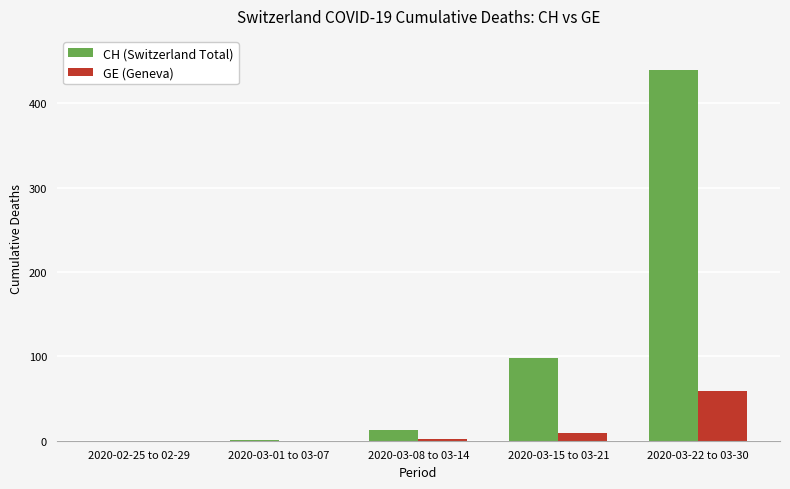

The GE (Geneva) series shows 9 at 2020-03-15 to 03-21. True or false?

True